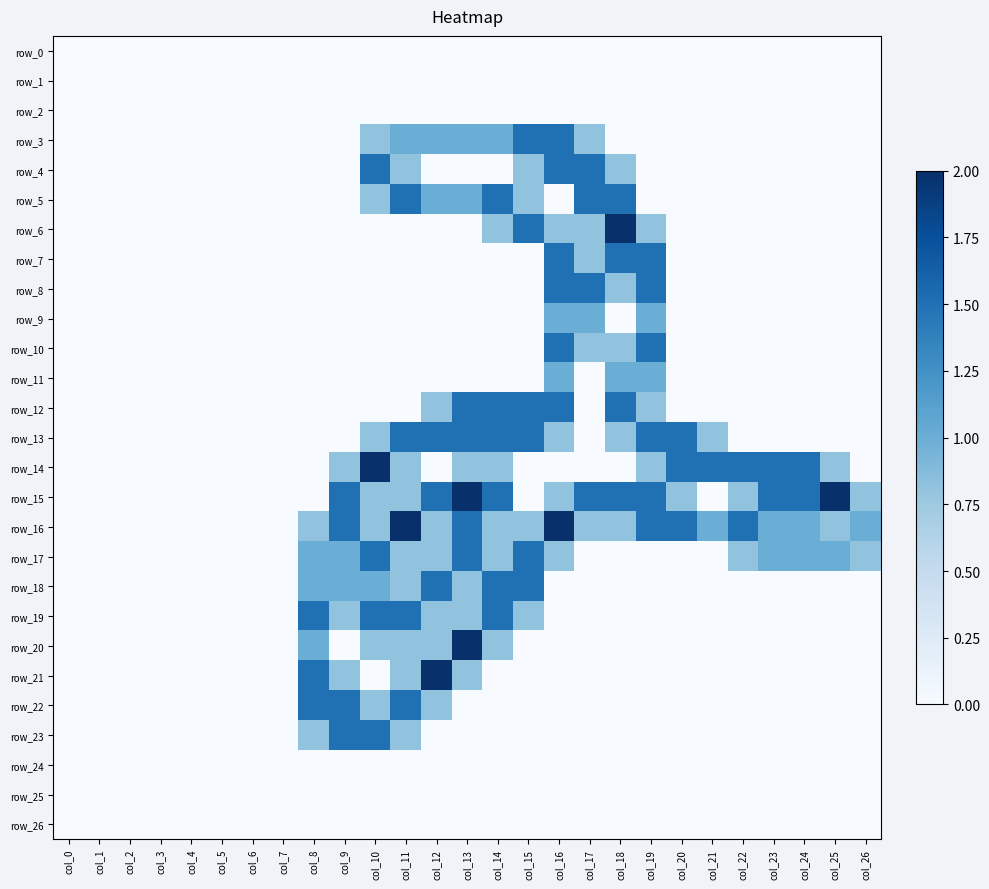

True or false: row_9 has a value of 0.0 at col_14.

True